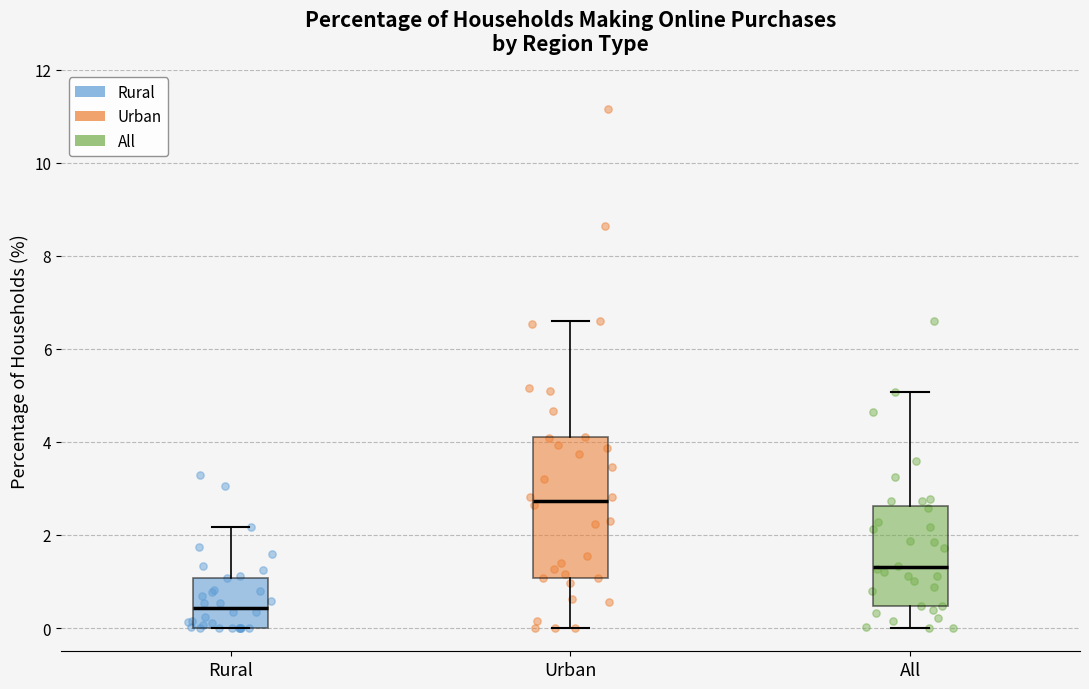

Where is the upper edge of the box for Rural on the y-axis? The values are not printed on the chart, so give them approximately, as read against the axis.

1.0